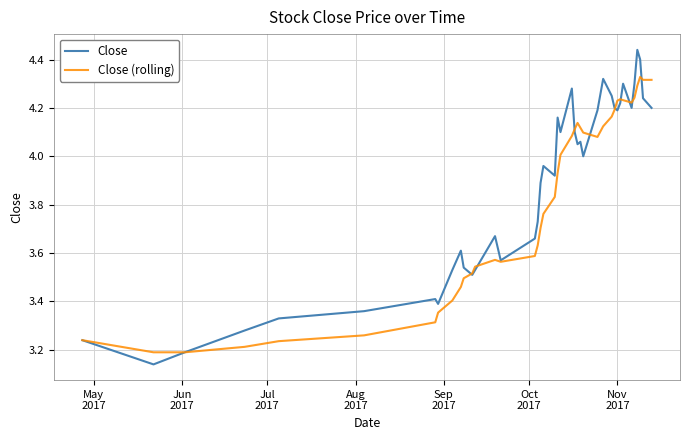

List the series in order of their peak value, lowest first.

Close (rolling), Close